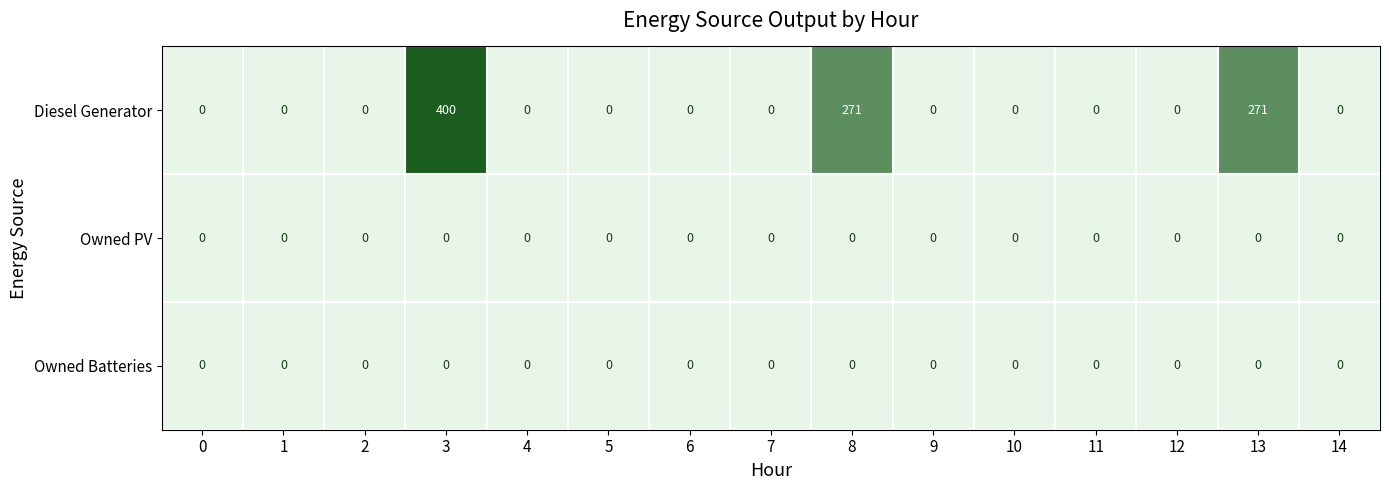

Which series changed the most between 7 and 8?

Diesel Generator